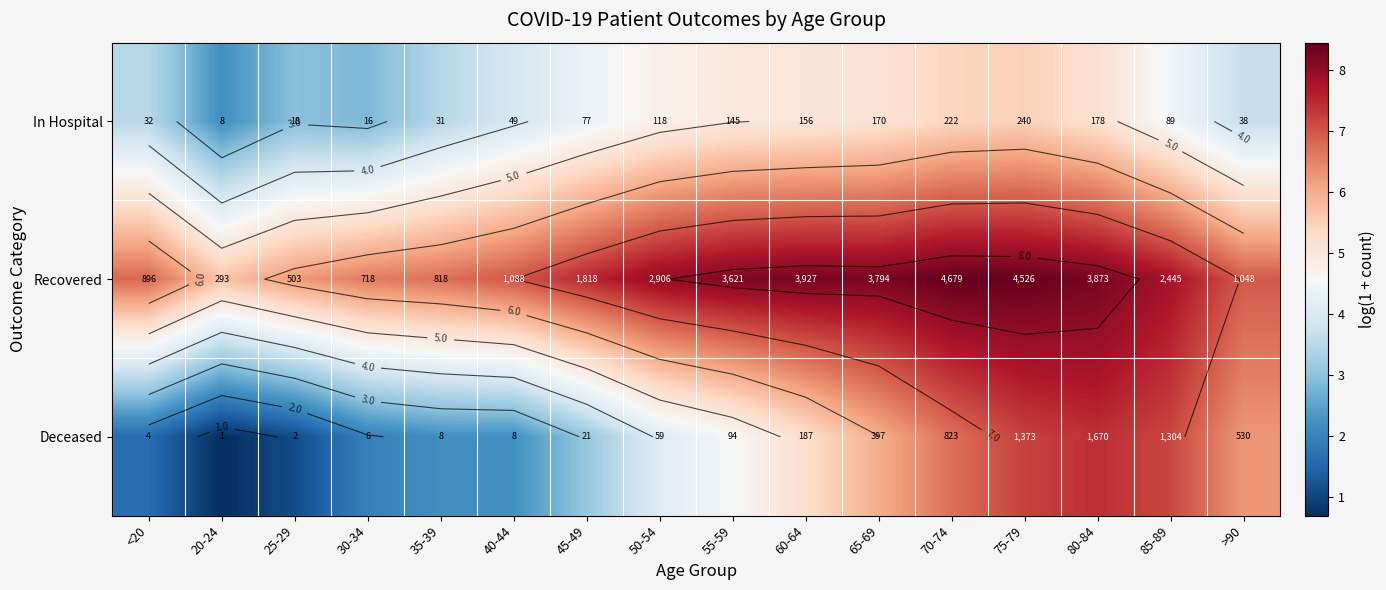

Which series changed the most between 70-74 and 75-79?

Deceased